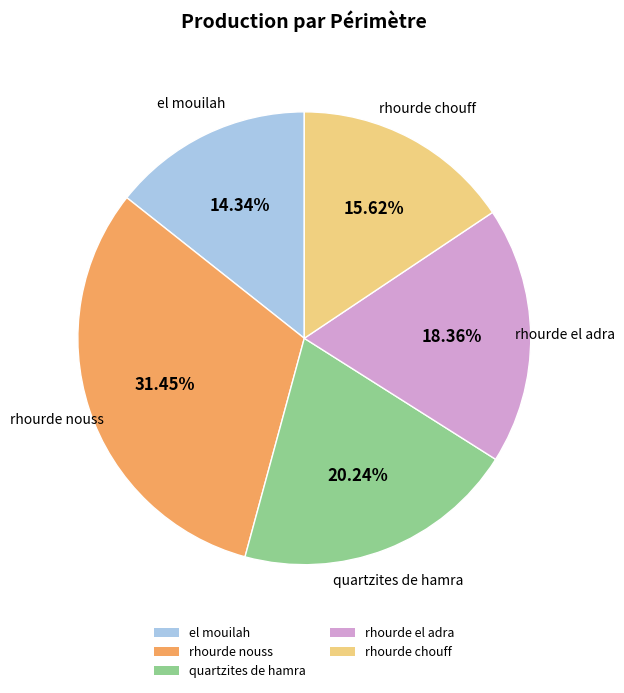

Rank the categories by value from lowest to highest.

el mouilah, rhourde chouff, rhourde el adra, quartzites de hamra, rhourde nouss